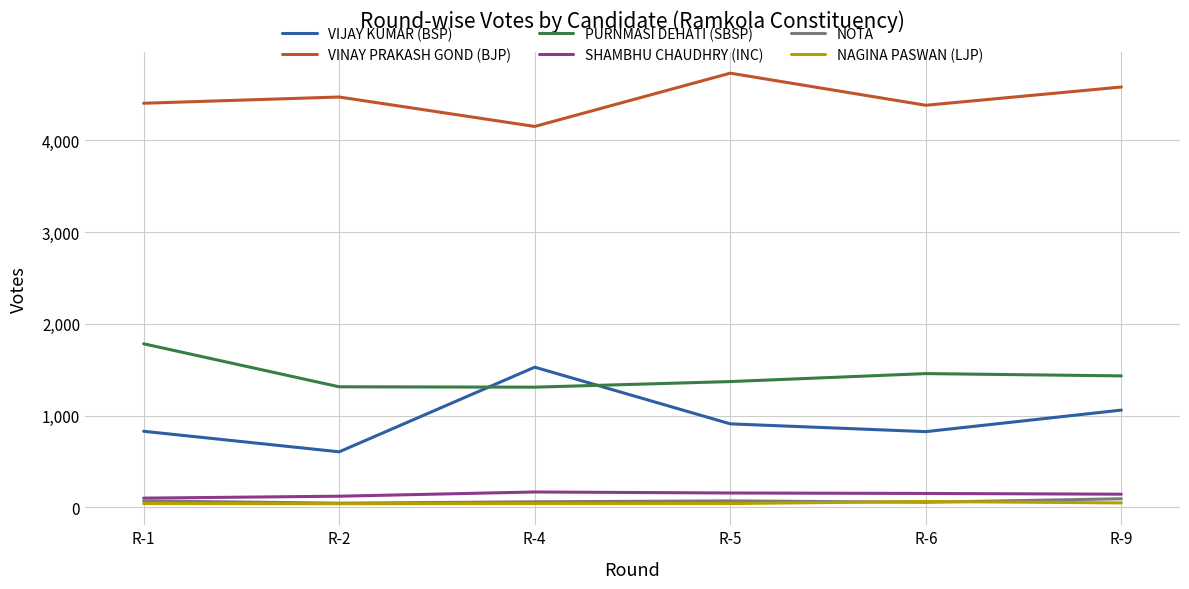

True or false: NAGINA PASWAN (LJP) and PURNMASI DEHATI (SBSP) intersect in this chart.

False